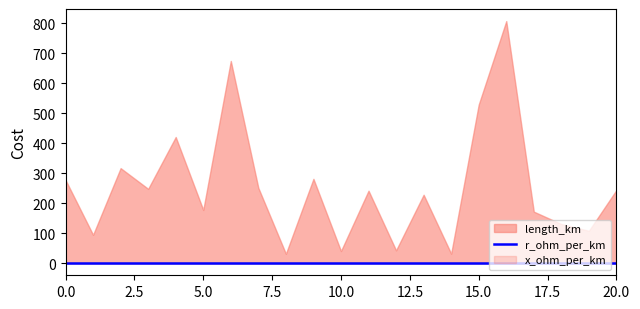

The value of x_ohm_per_km at 20 is 0.1. True or false?

False